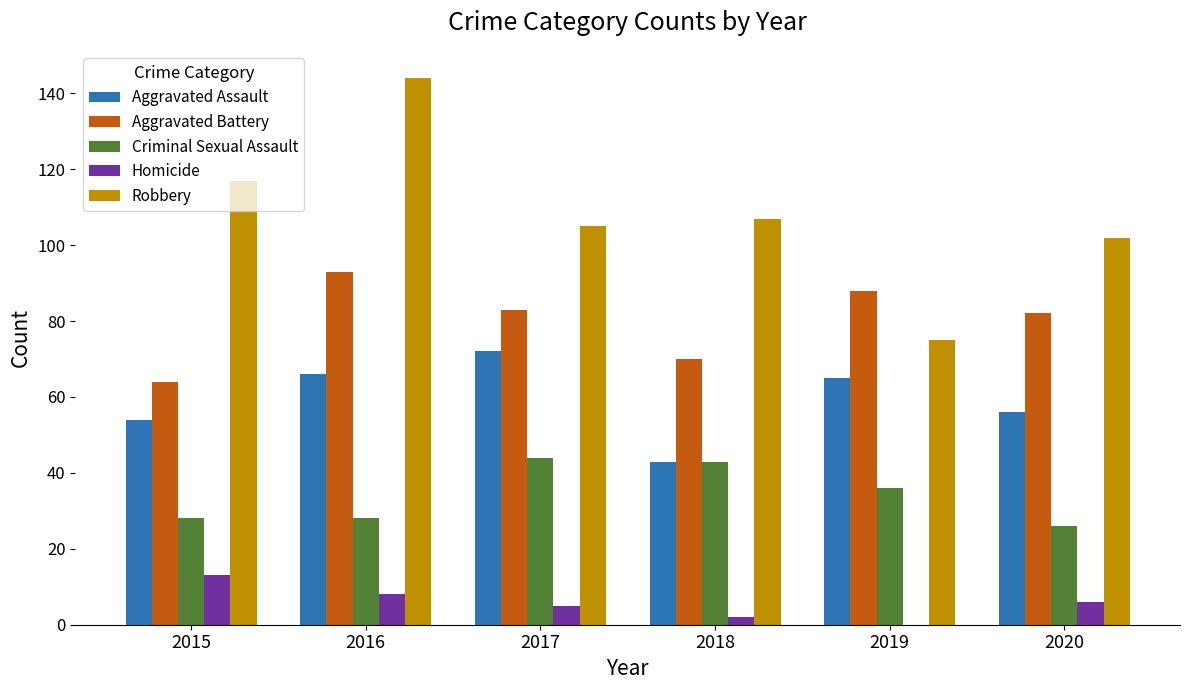

What is the sum of all Robbery values?

650